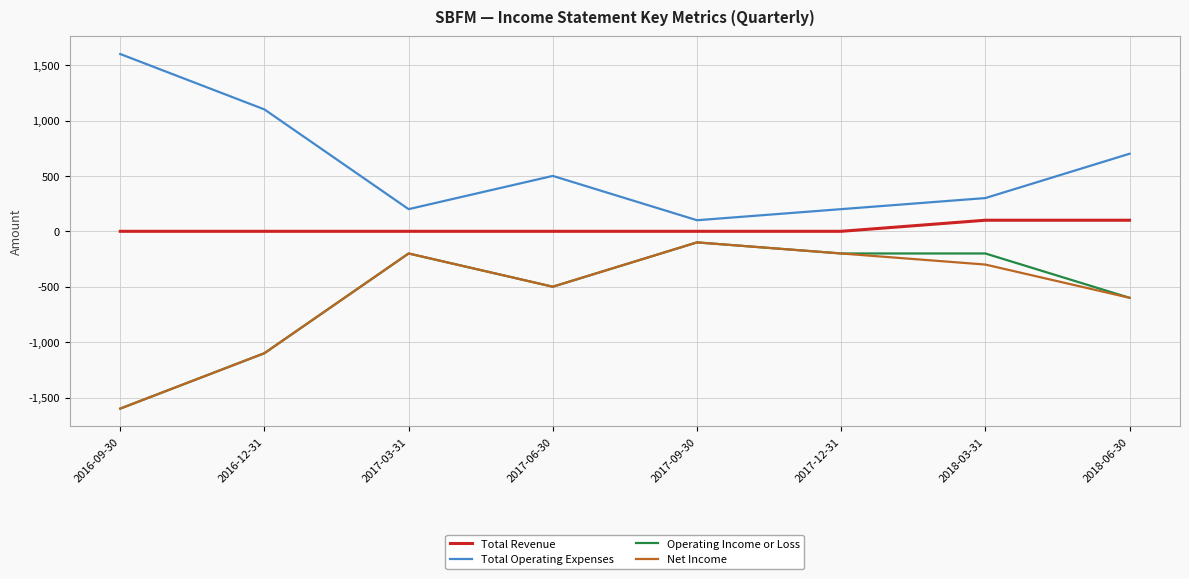

How many lines are shown in the chart?

4